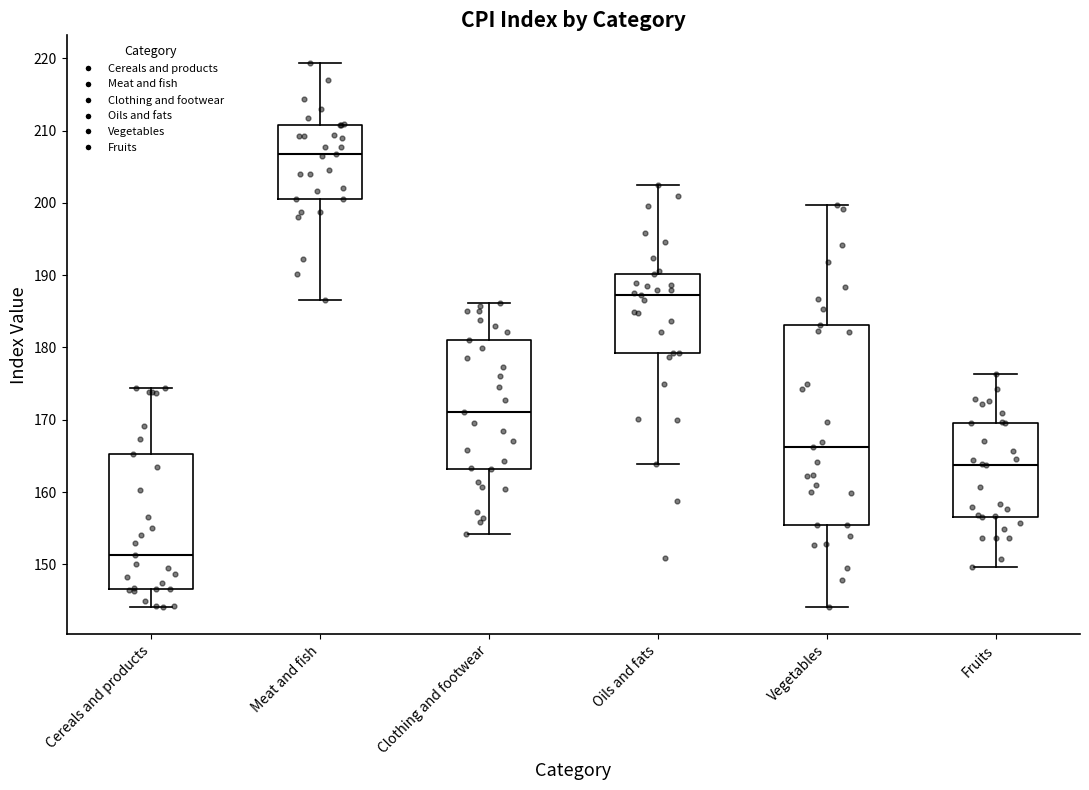

Which box's median line is the highest?

Meat and fish